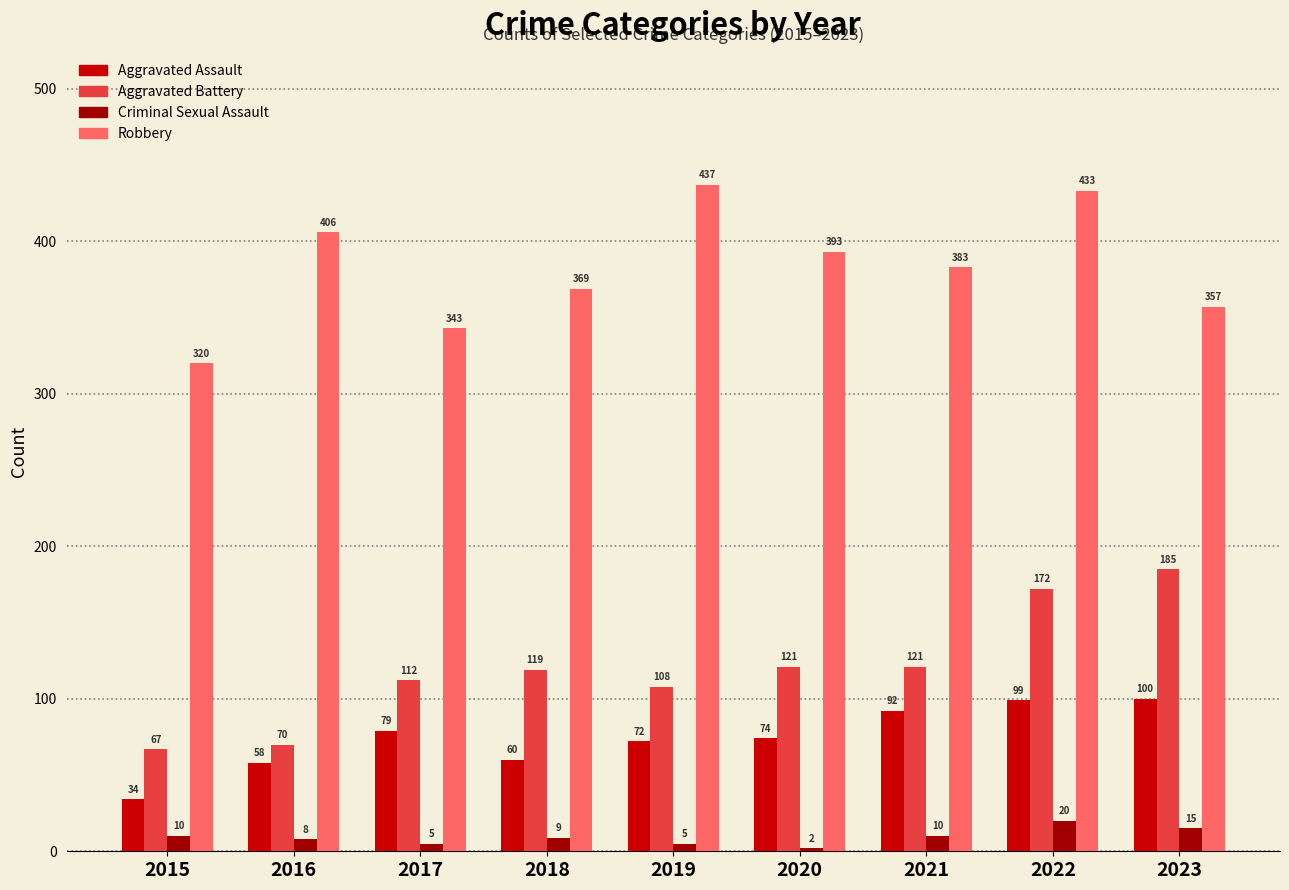

The value of Aggravated Assault at 2023 is 45. True or false?

False